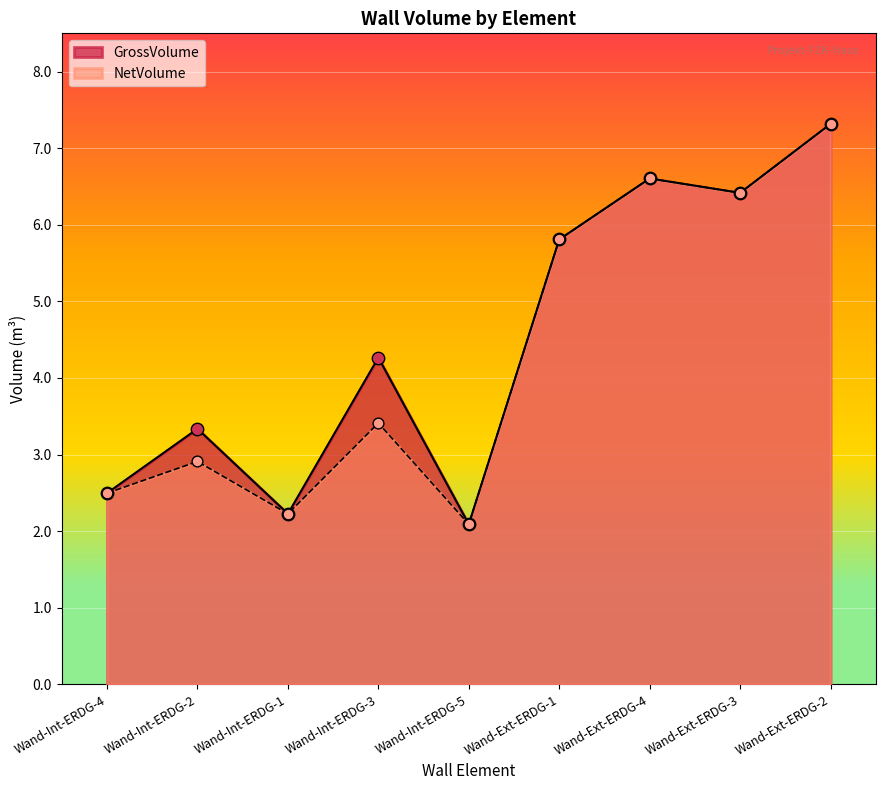

What are all the series names shown in the legend?

GrossVolume, NetVolume